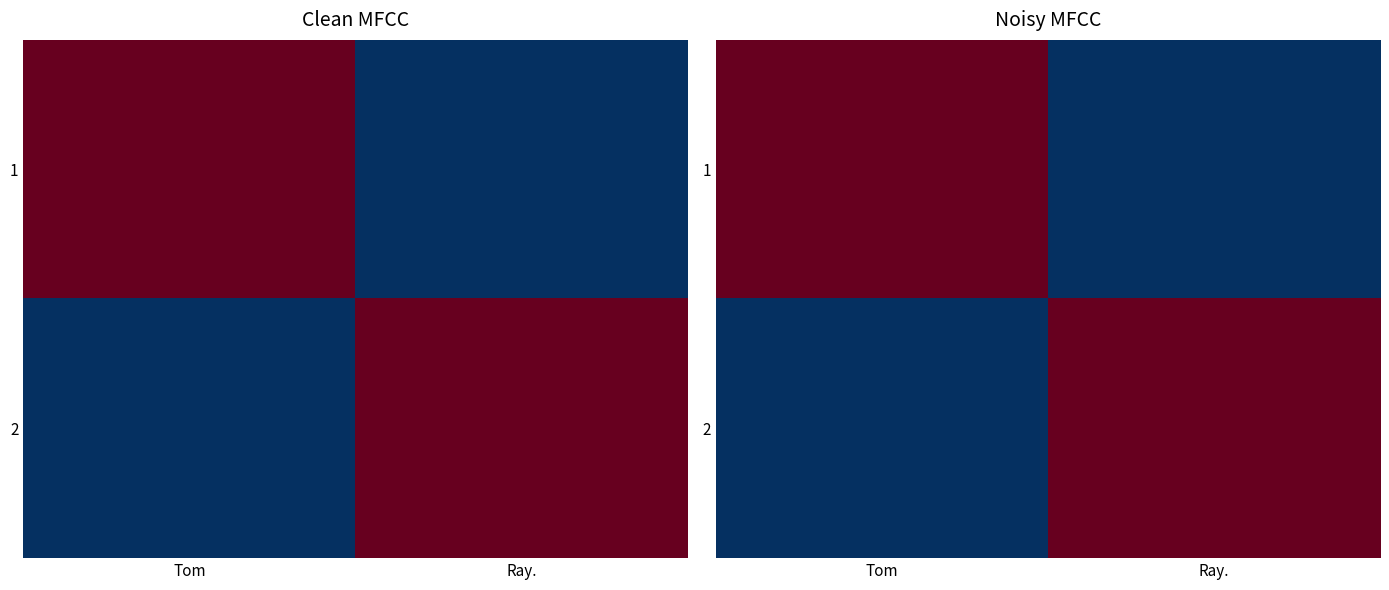

Which has a higher value, Tom or Ray.?

Tom